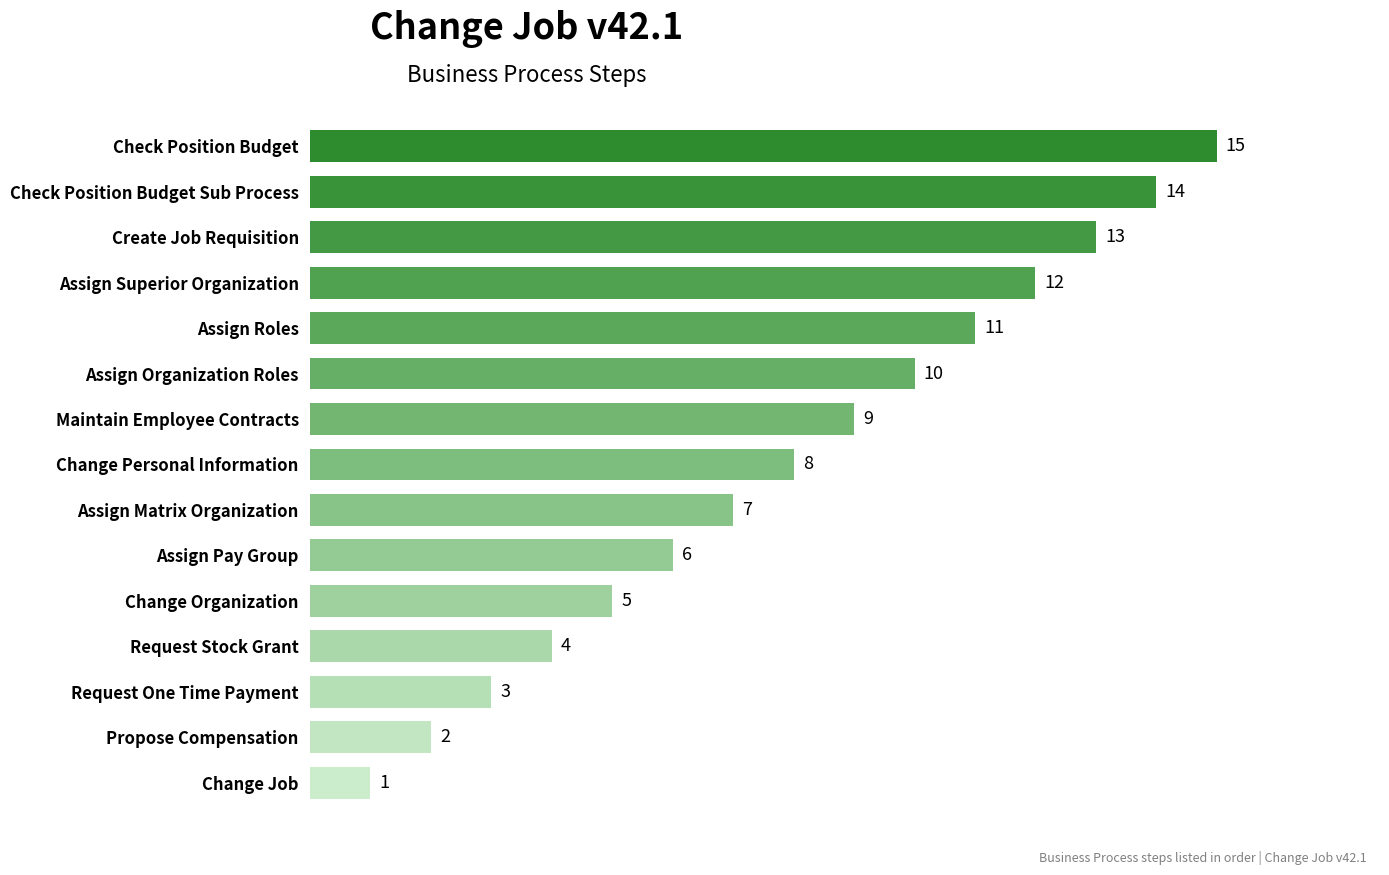

At which label is the value closest to 8?

Change Personal Information